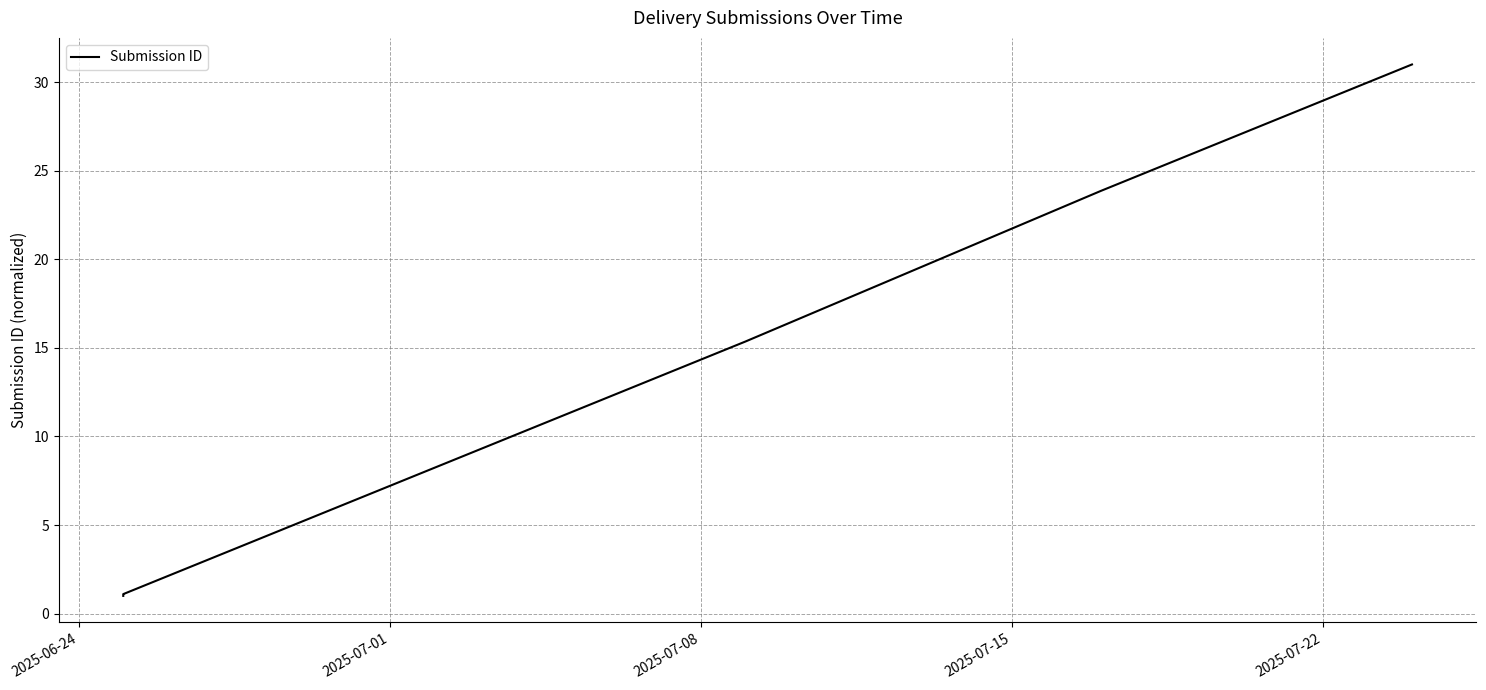

True or false: the data shows 1.8 at 2025-06-24.

False